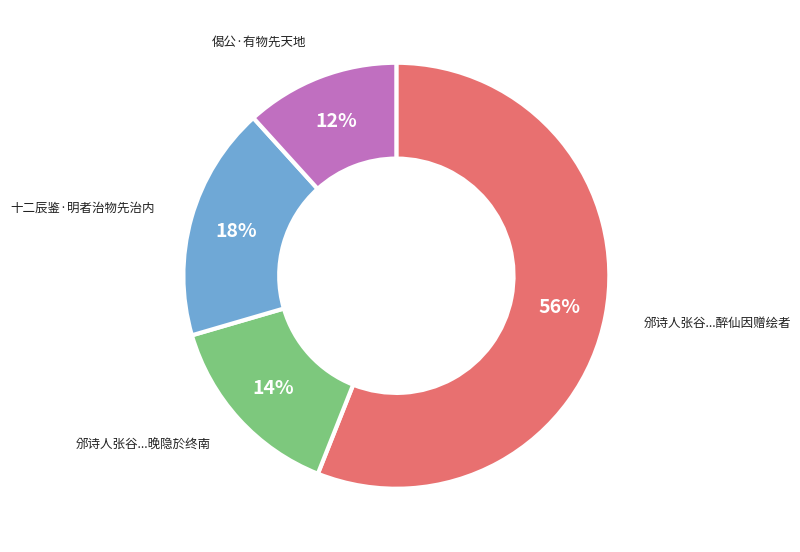

To the nearest percent, what is the average slice percentage?

25%